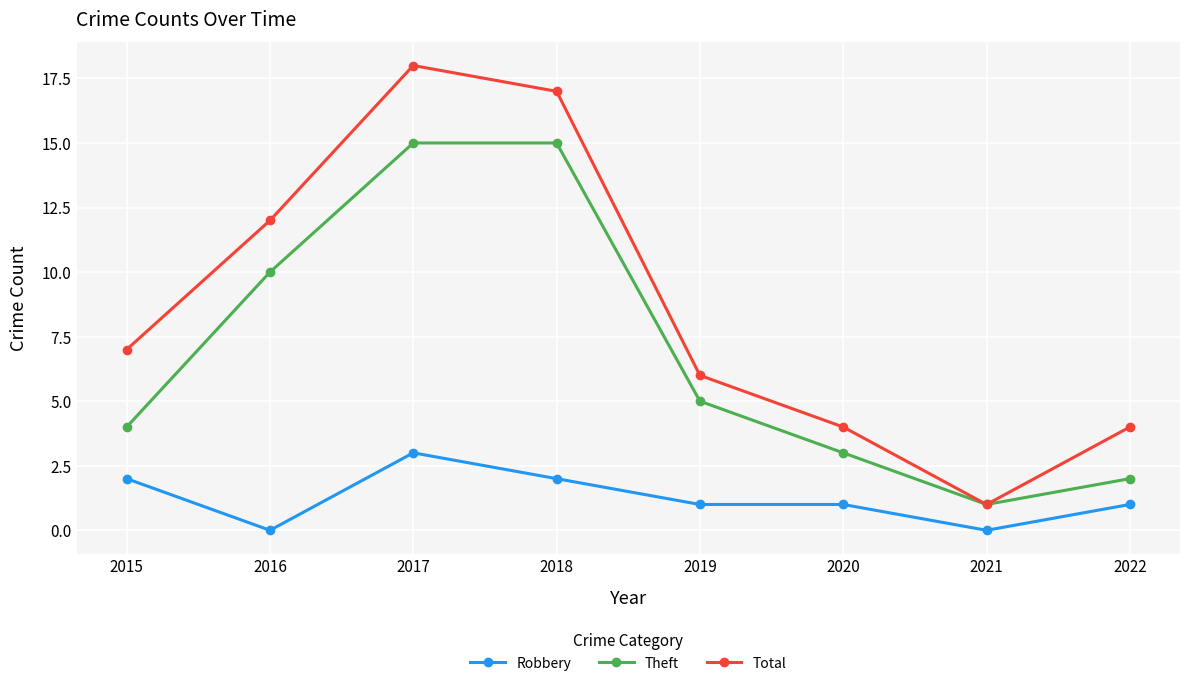

What is the difference between the highest and lowest values at 2018?

15